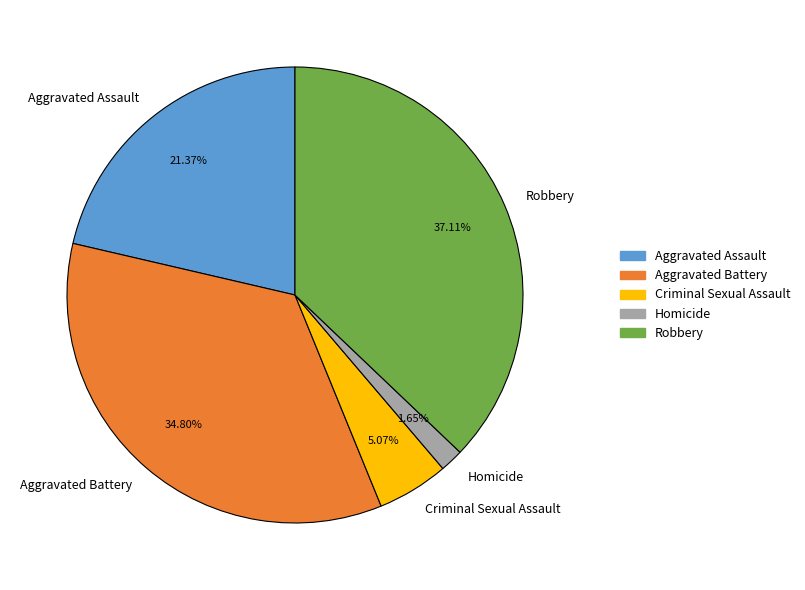

What is the ratio of the value at Robbery to the value at Aggravated Assault?

1.7